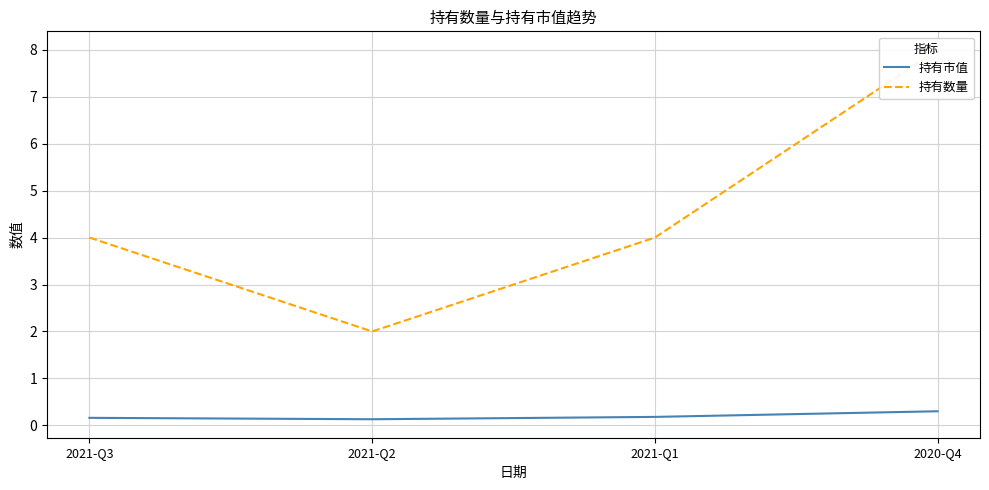

True or false: 持有数量 has a value of 6.1 at 2021-Q1.

False